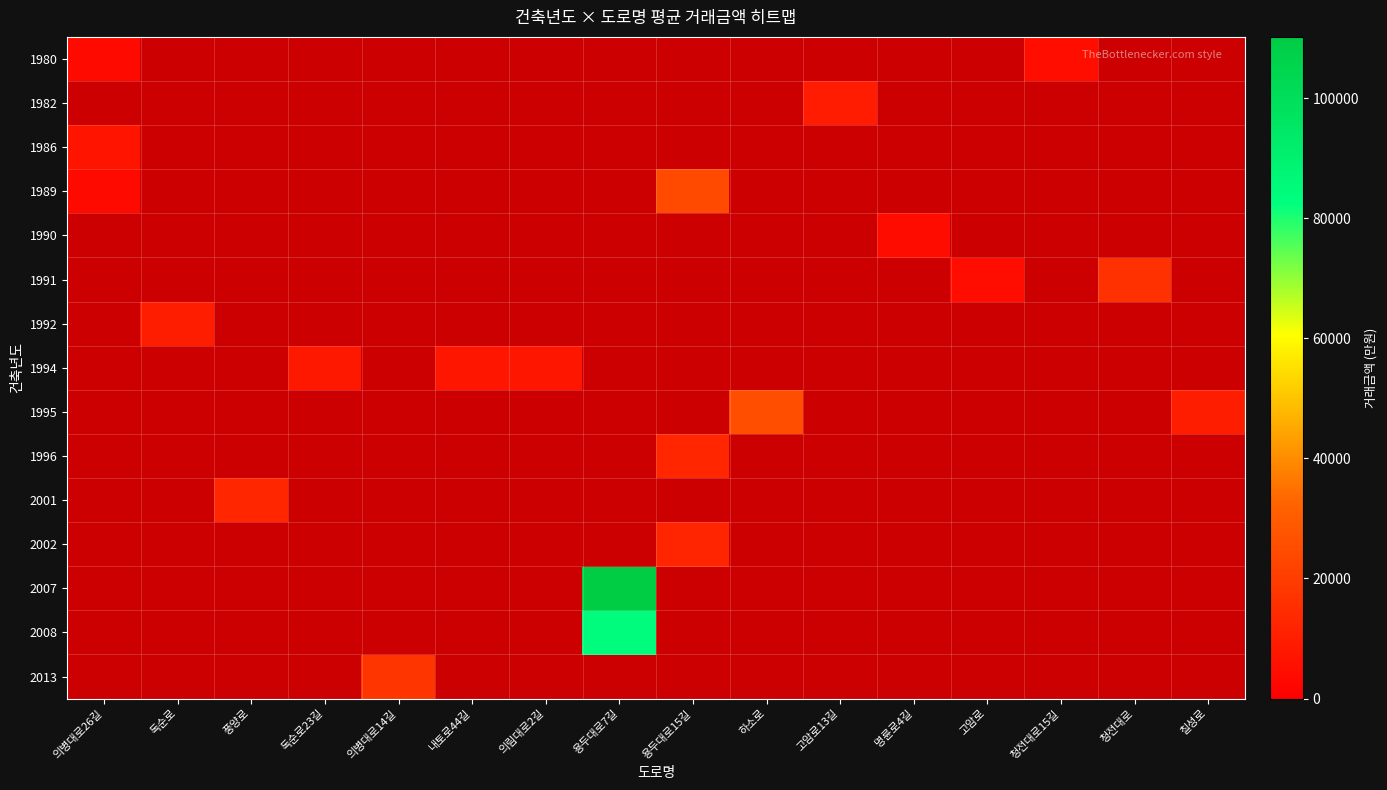

Which category has the highest value across all series?

용두대로7길